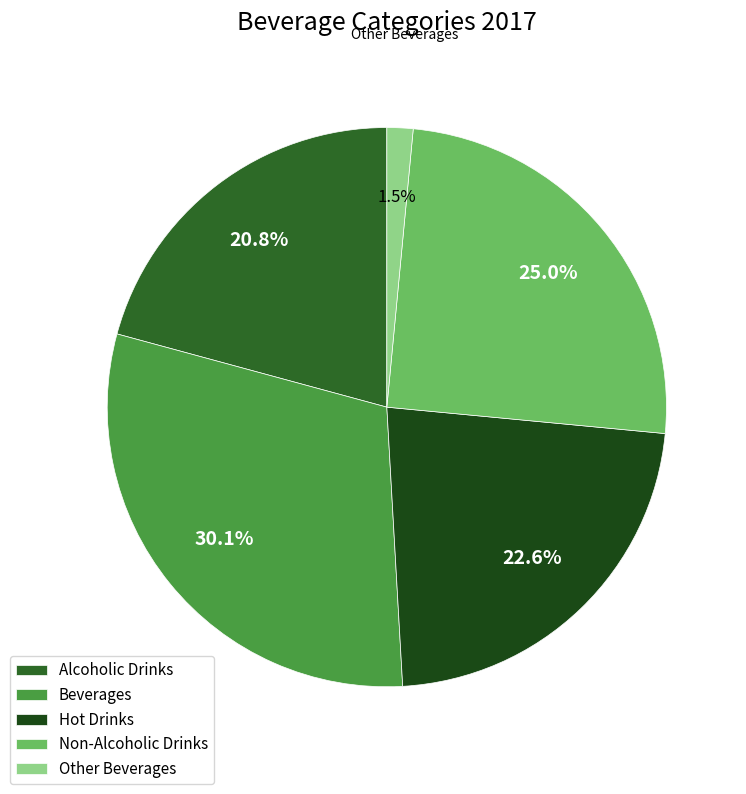

Does Hot Drinks account for over 50% of the chart?

No